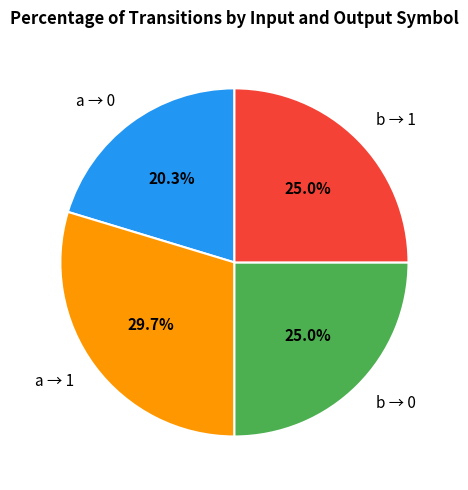

What percentage do b → 0 and b → 1 together represent?

50.0%